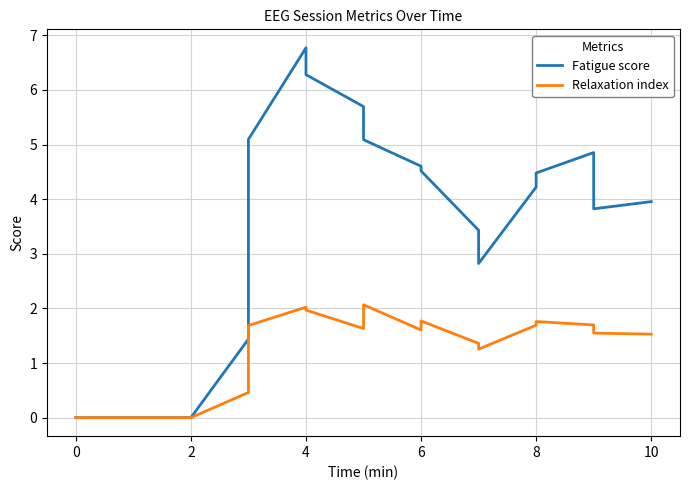

True or false: Relaxation index and Fatigue score intersect in this chart.

False